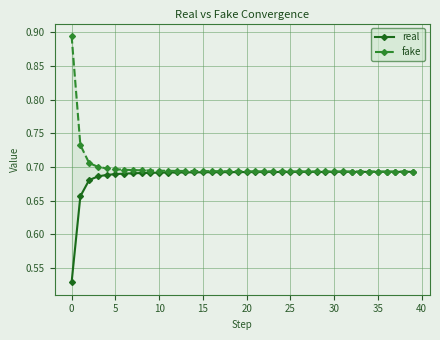

Between 16 and 37, which is larger?

37